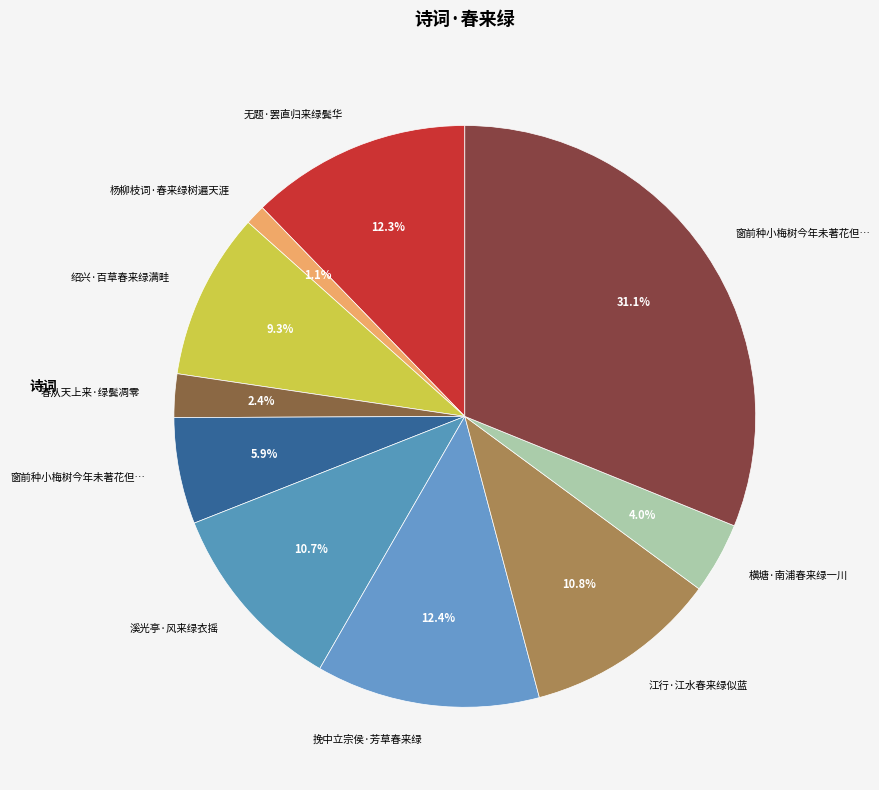

Which slice is the largest?

窗前种小梅树今年未著花但春来绿阴乱眼每过之必徘徊注视冀叶间或青圆如豆也成二十八言